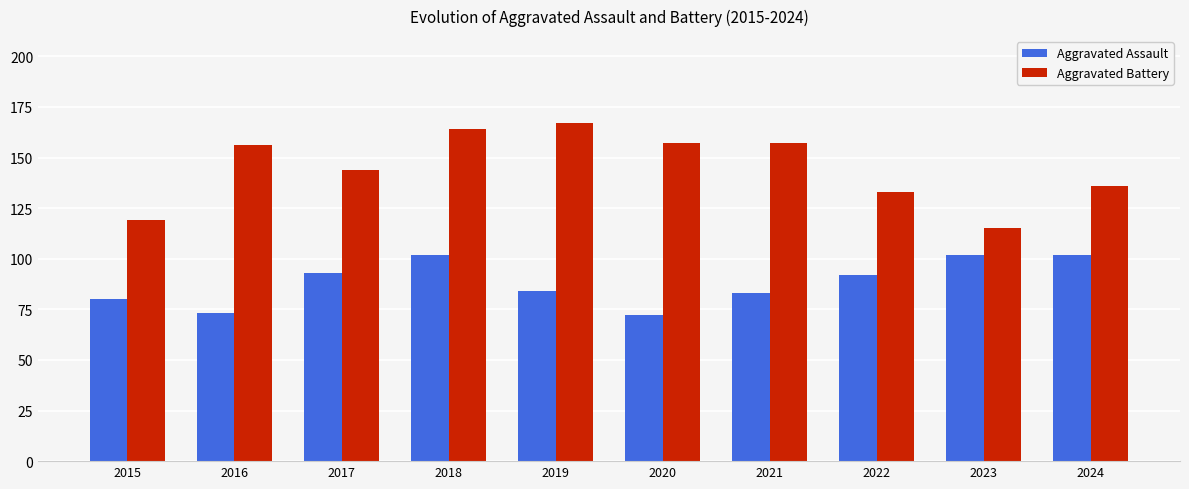

What is the difference between the maximum and minimum values in the Aggravated Assault series?

30